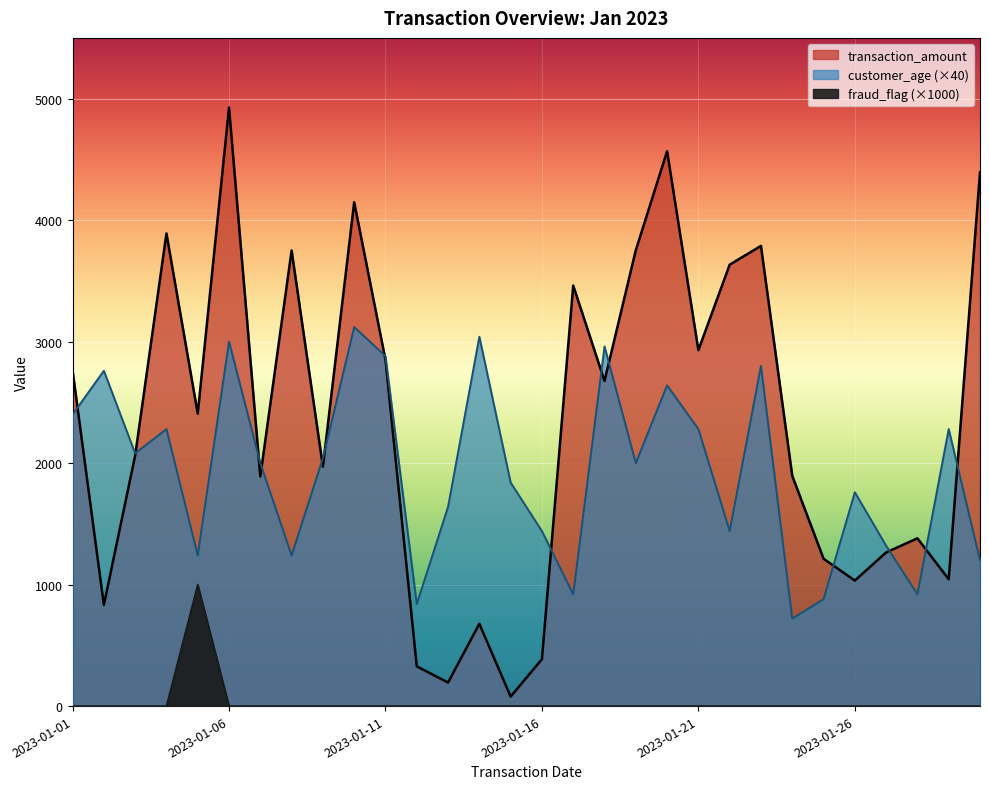

True or false: fraud_flag and transaction_amount cross at least once.

False